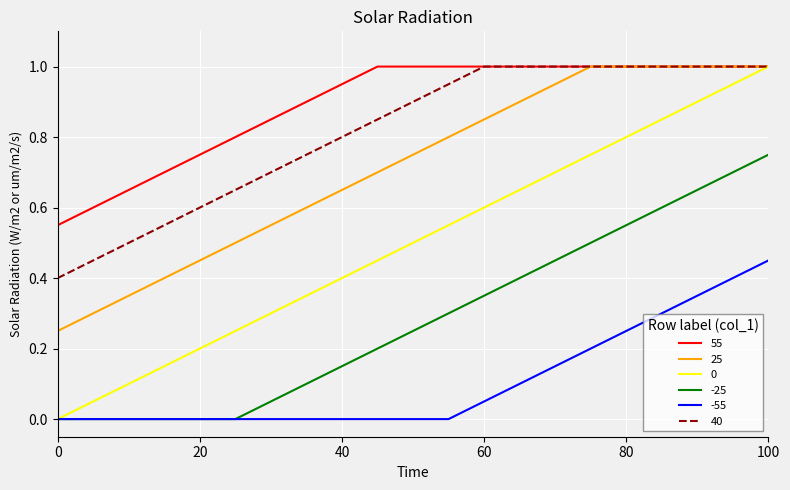

True or false: 25 and -25 cross at least once.

False